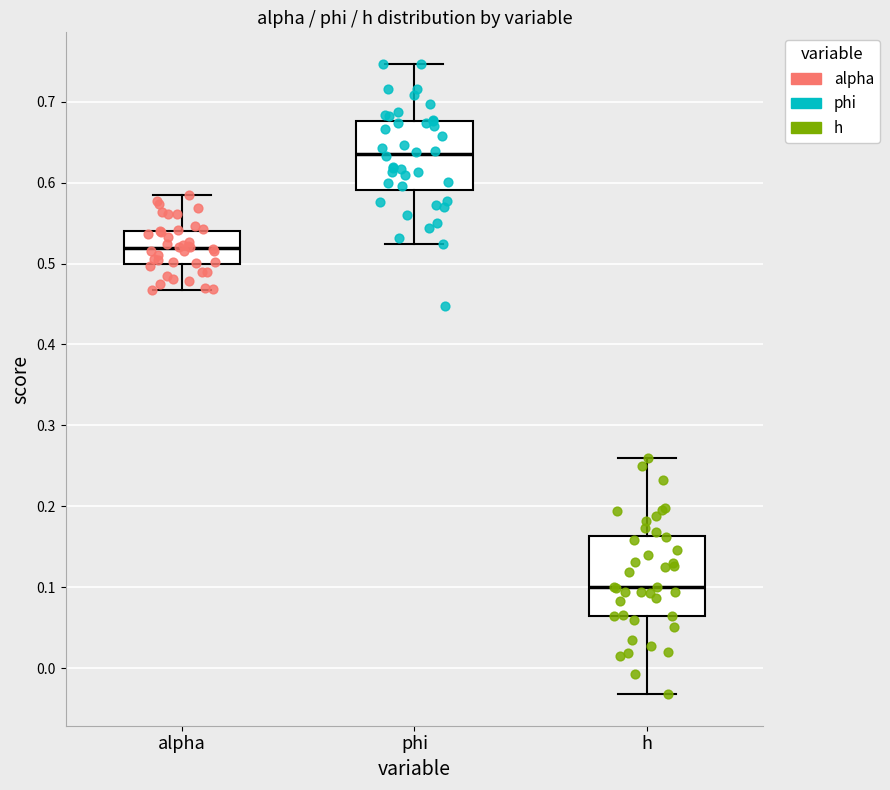

Which box's median line is the lowest?

h